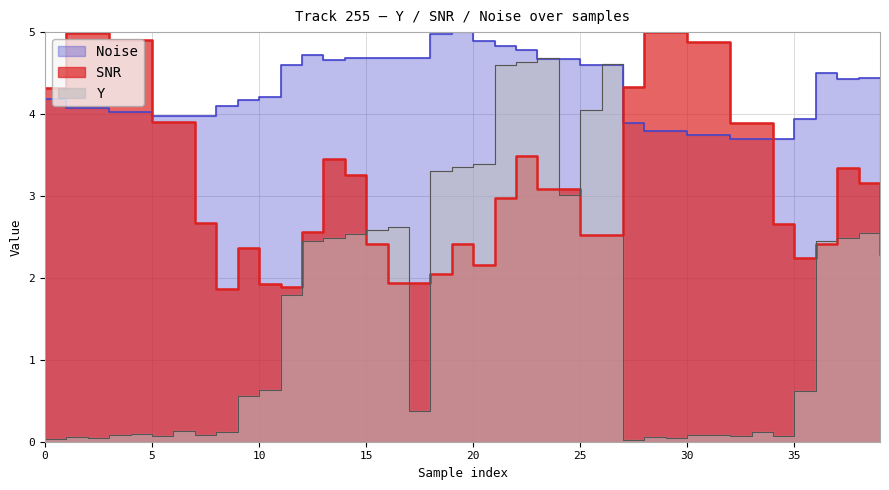

Which label corresponds to the smallest value in the chart?

27